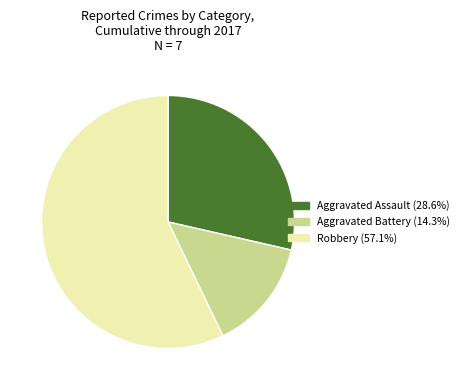

Is Robbery the majority of the pie?

Yes